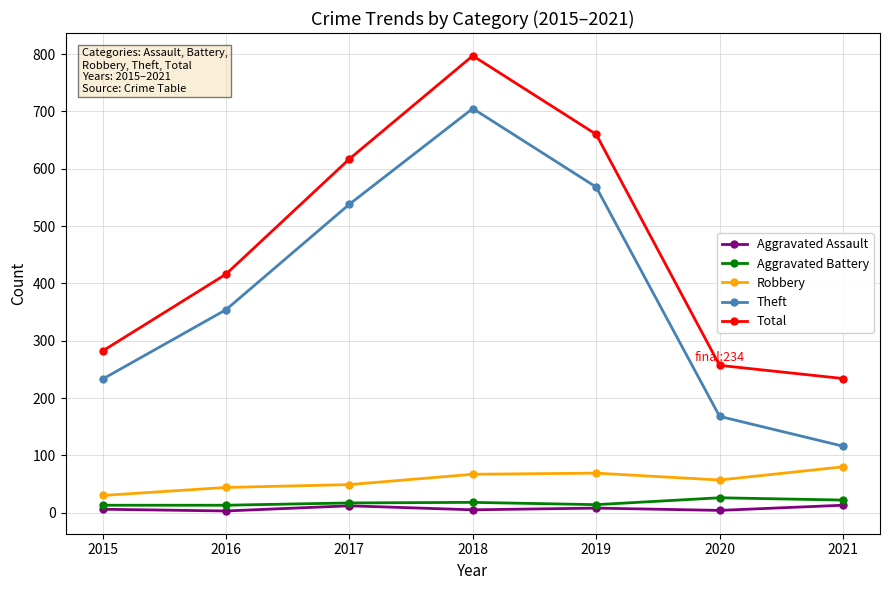

What is the maximum value for Robbery?

80